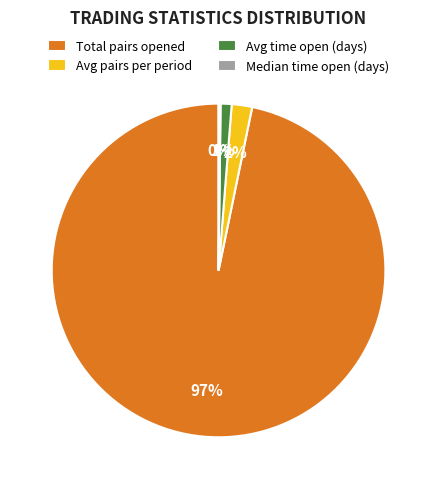

To the nearest percent, what is the average slice percentage?

25%